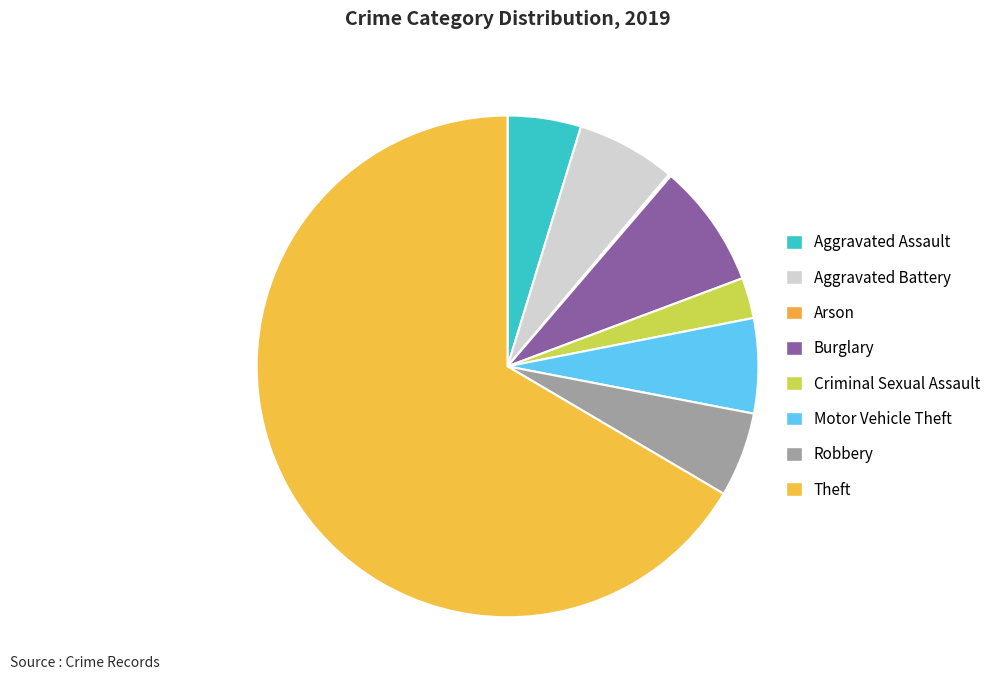

Which has a higher value, Aggravated Assault or Theft?

Theft